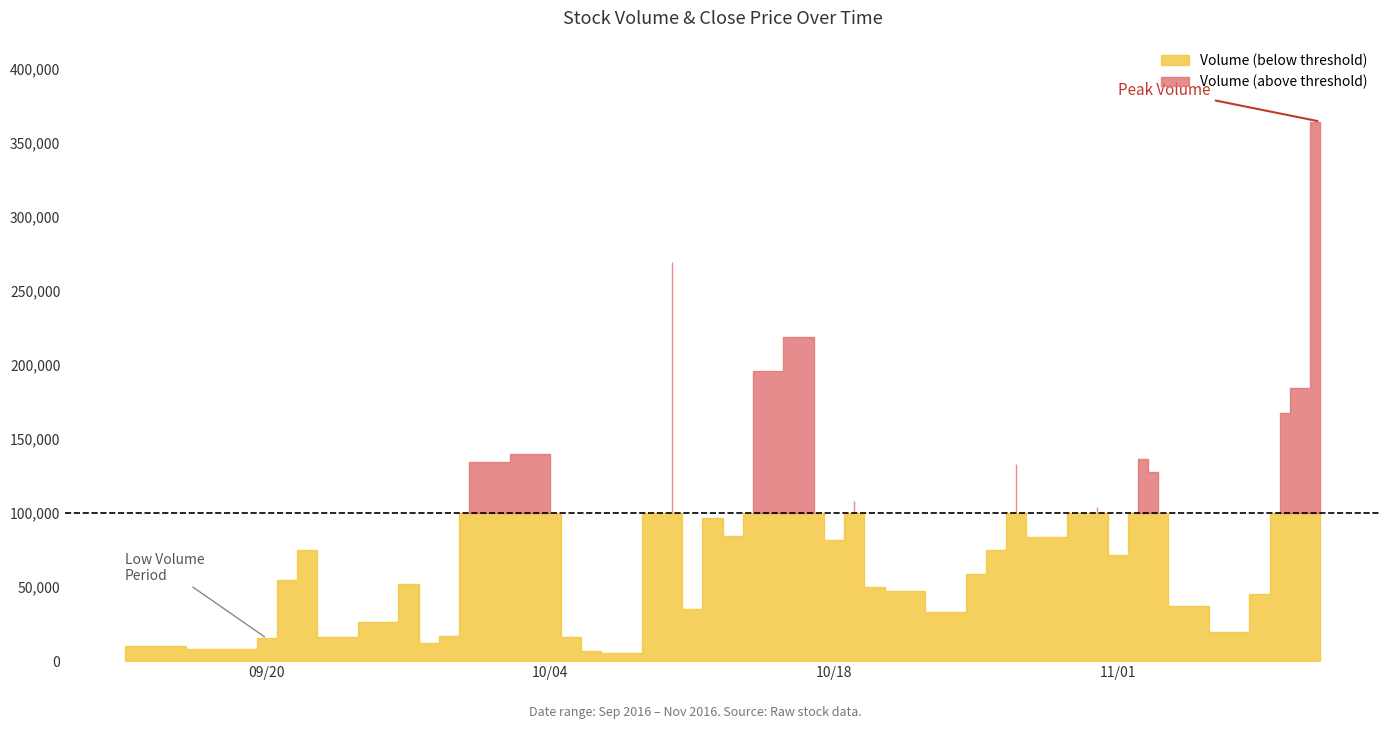

At which label does Volume first exceed 71851?

2016-09-22